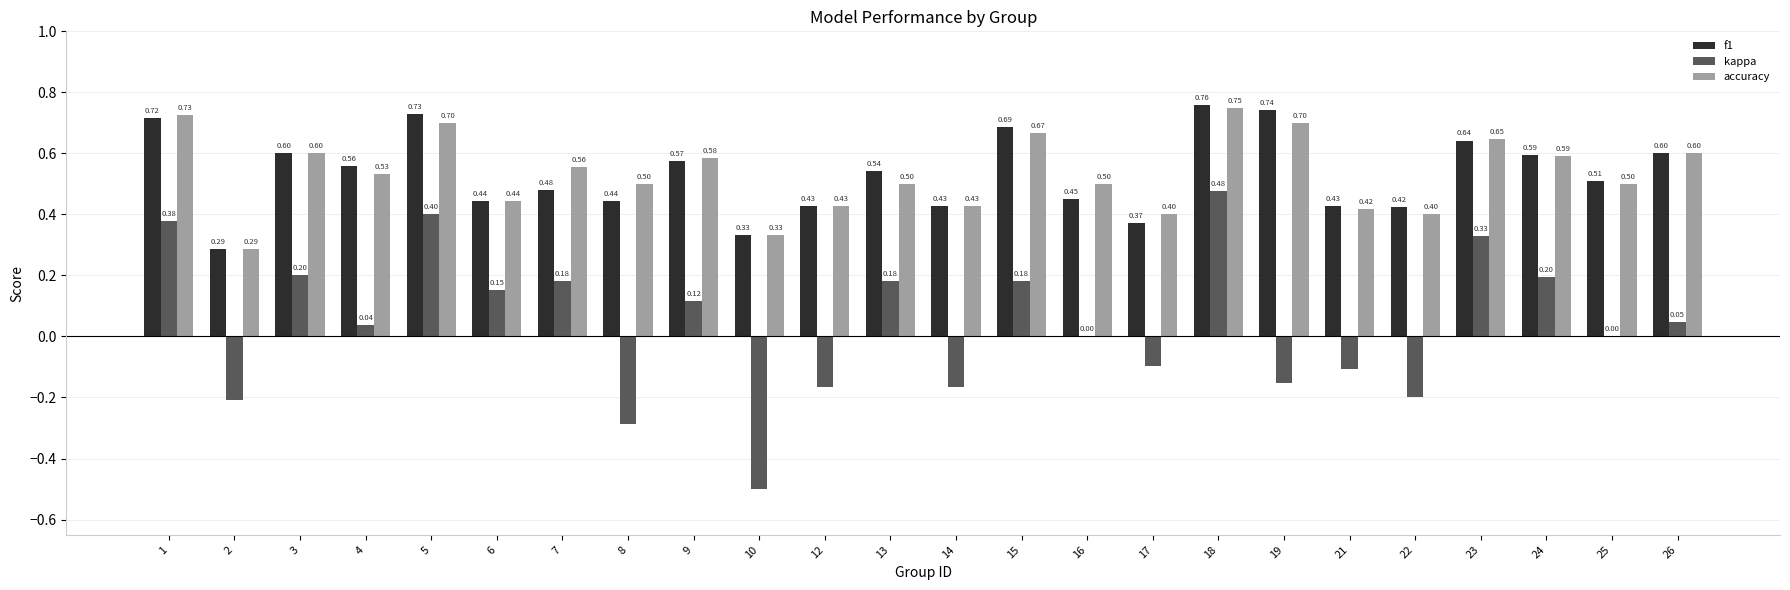

What is the sum of the accuracy values at 6 and 1?

1.2